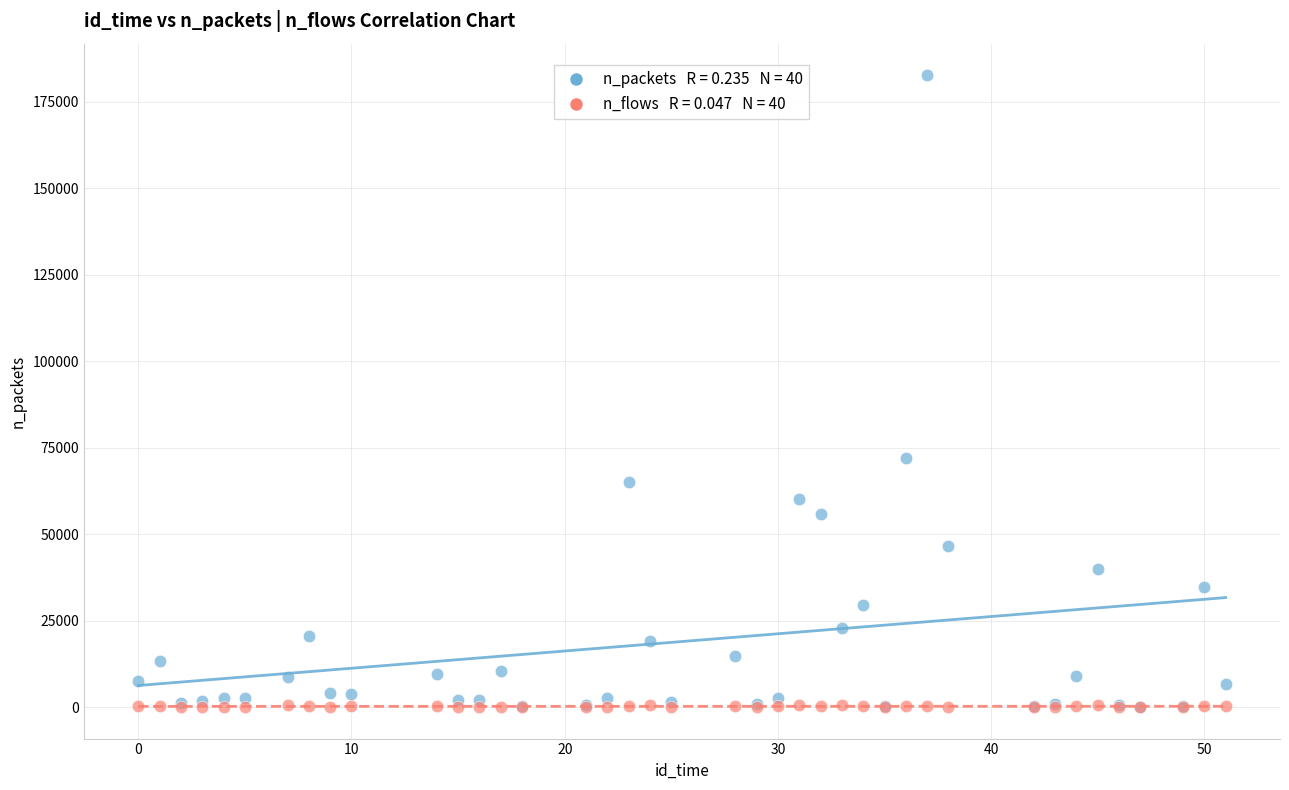

Across all series, what Y value is closest to 91307?

72102